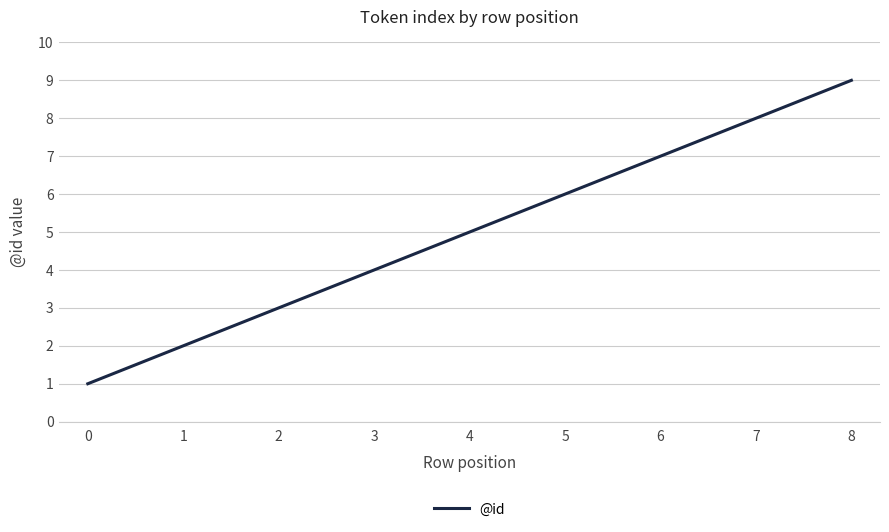

How many values are below 5?

4